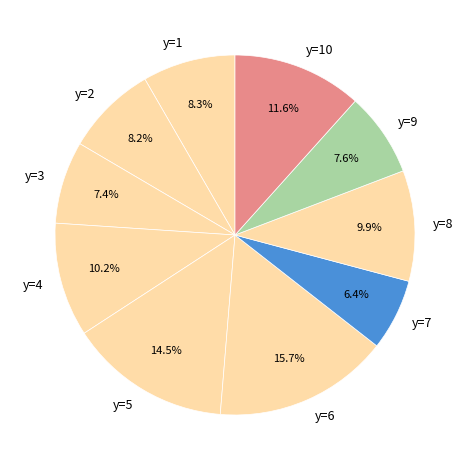

What percentage is the y=6 slice, to the nearest percent?

16%